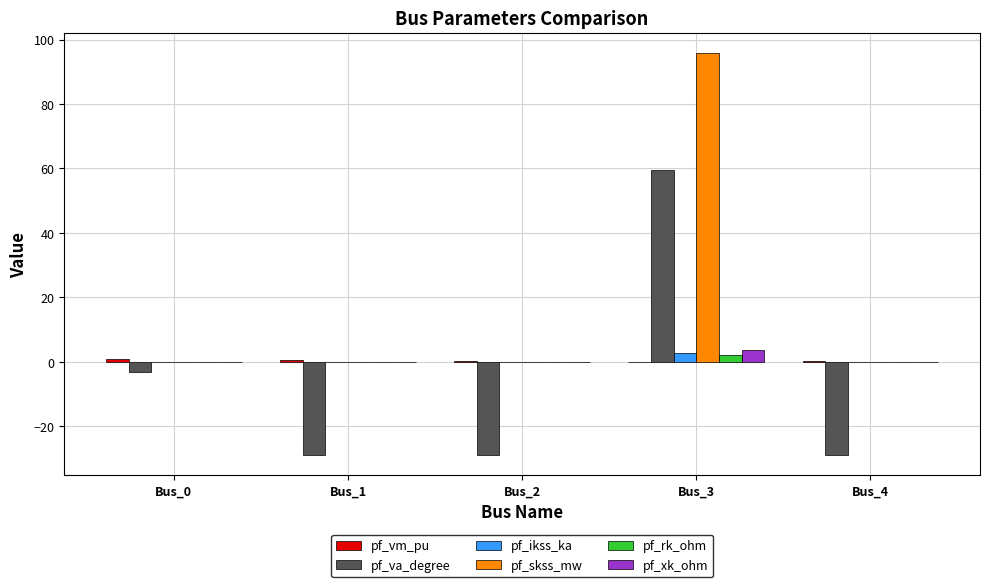

At which category is the sum across all series the highest?

Bus_3